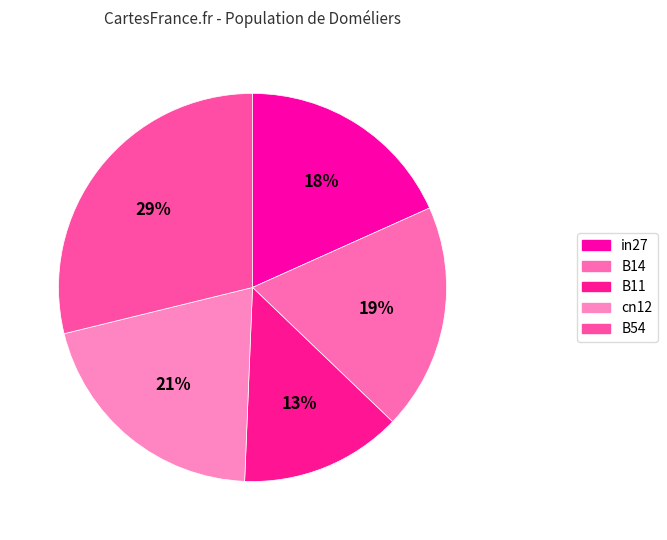

Which slice is the largest?

B54